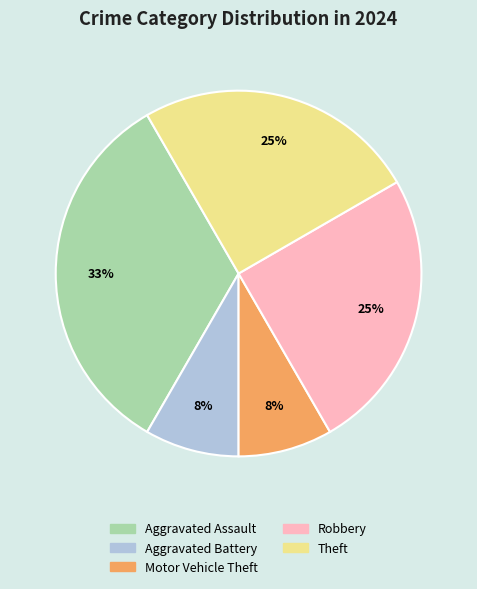

True or false: Theft accounts for 18% of the total.

False